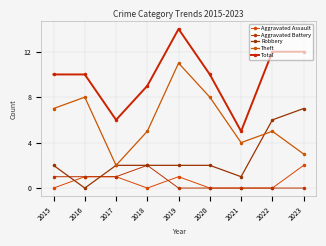

Is this an area chart (filled region under the line)?

No